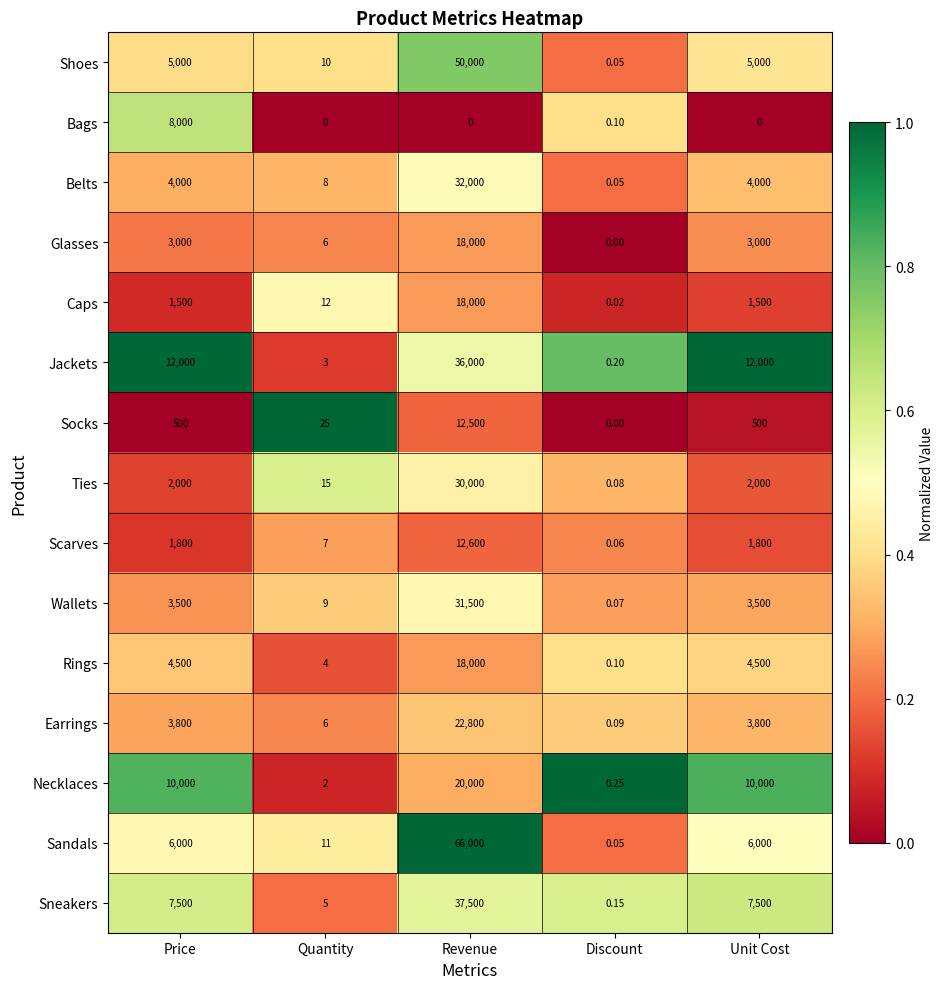

Between Quantity and Revenue, which series saw the biggest shift?

Sandals